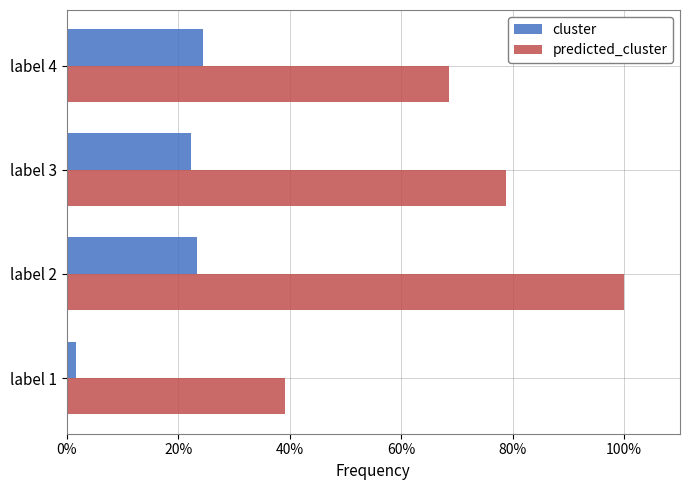

At which category does the chart reach its peak across all series?

label 2